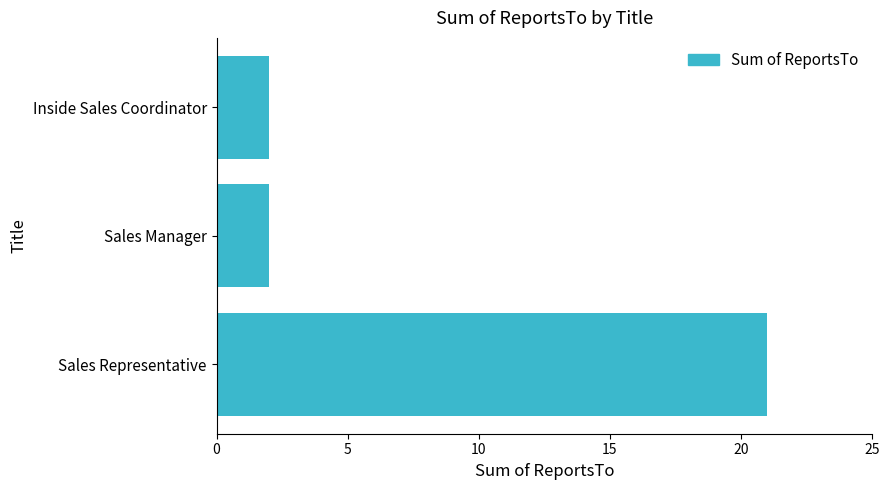

What is the greatest value displayed?

21